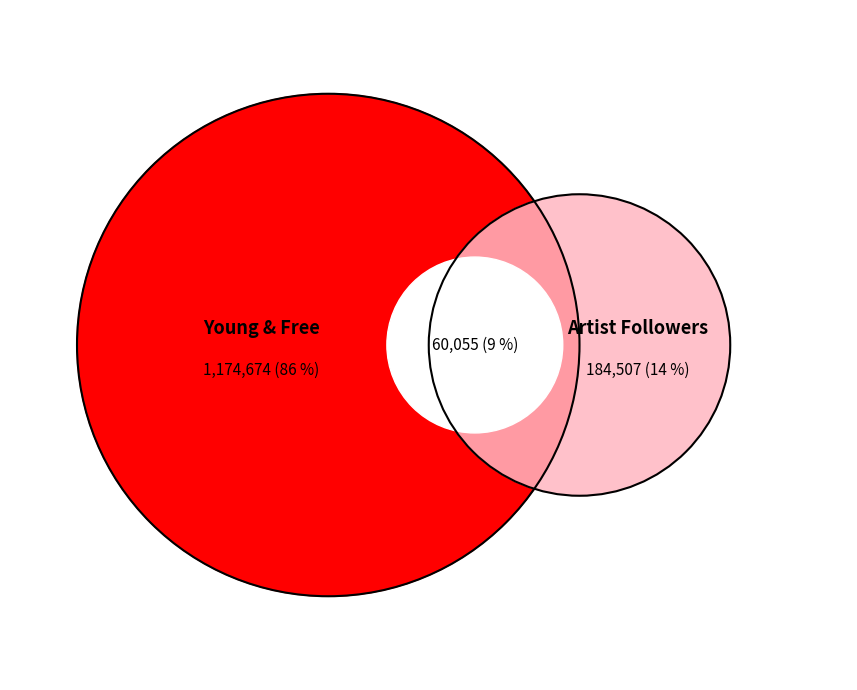

Is it true that Artist Followers is 14% of the pie?

True